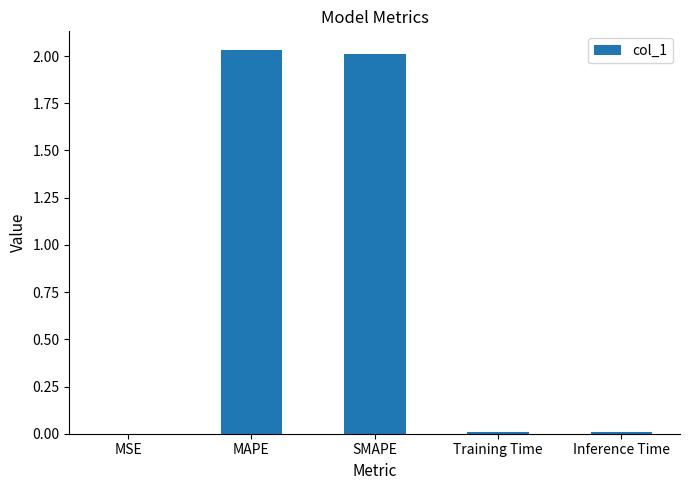

The value at MSE is 0.0. True or false?

True